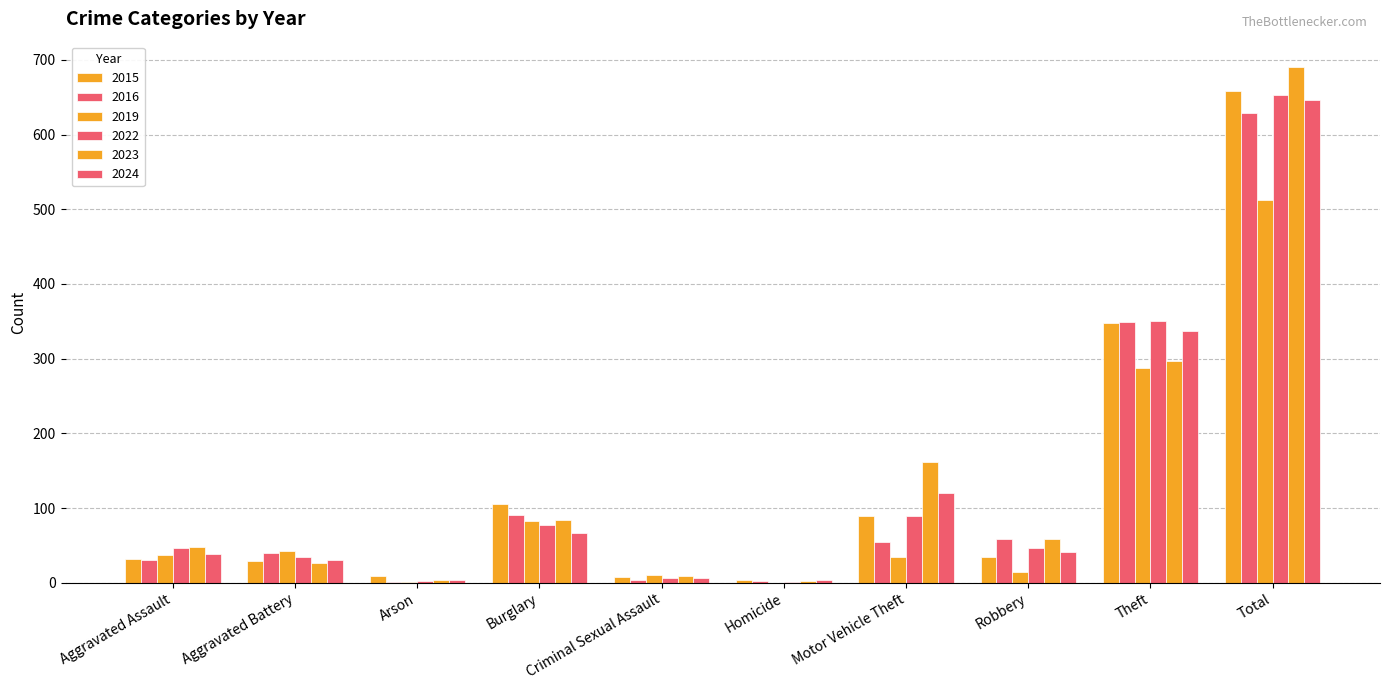

The value of 2024 at Homicide is 1. True or false?

False